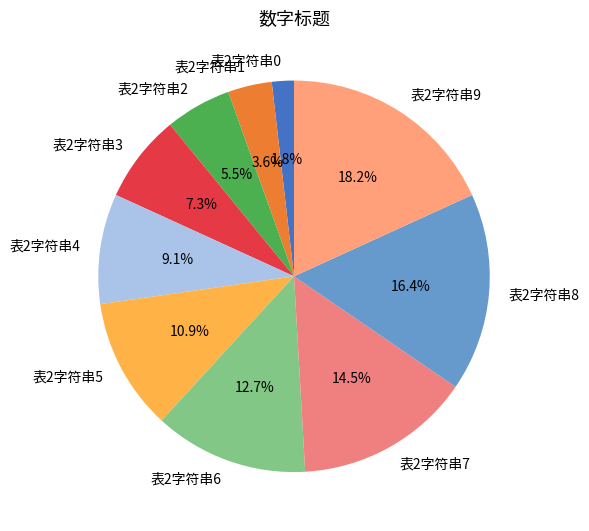

True or false: 表2字符串7 accounts for 5% of the total.

False